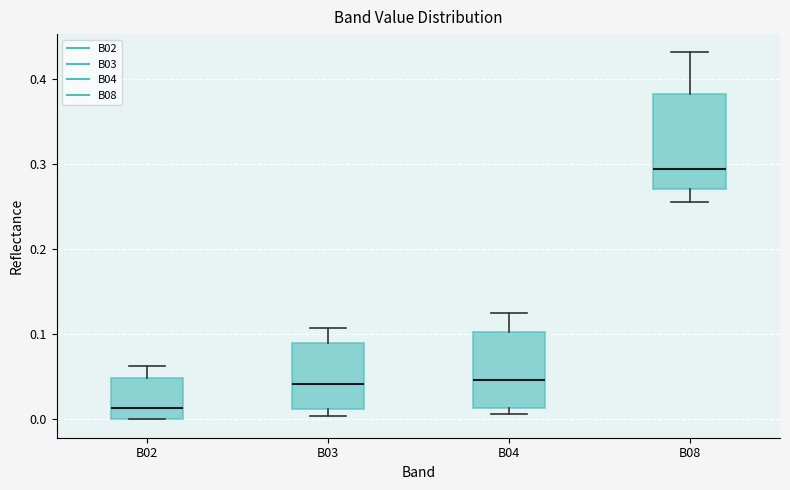

Which box has the highest median line?

B08